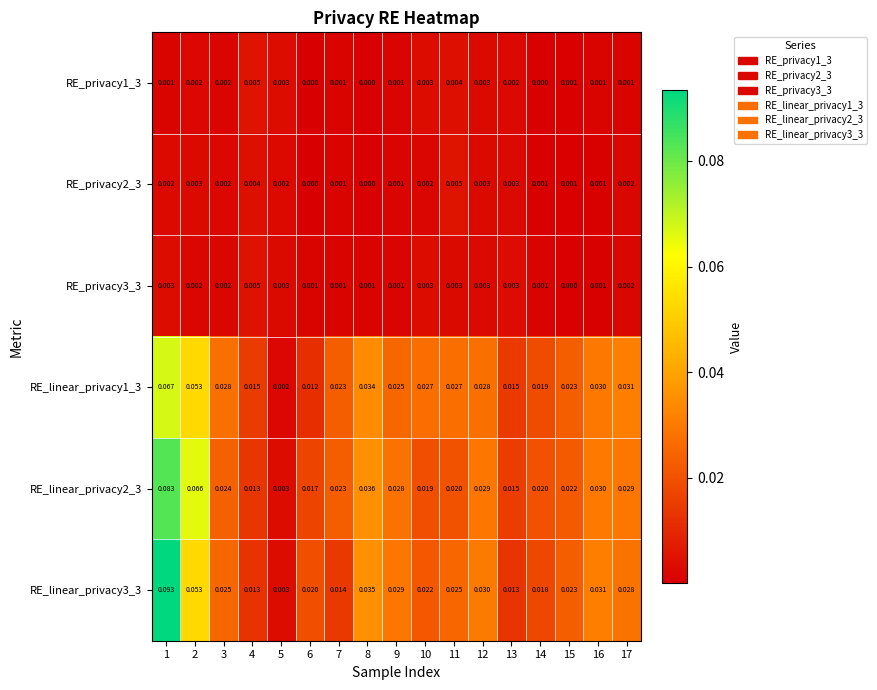

Is the value of RE_linear_privacy3_3 at 1 greater than the value of RE_linear_privacy2_3 at 16?

Yes